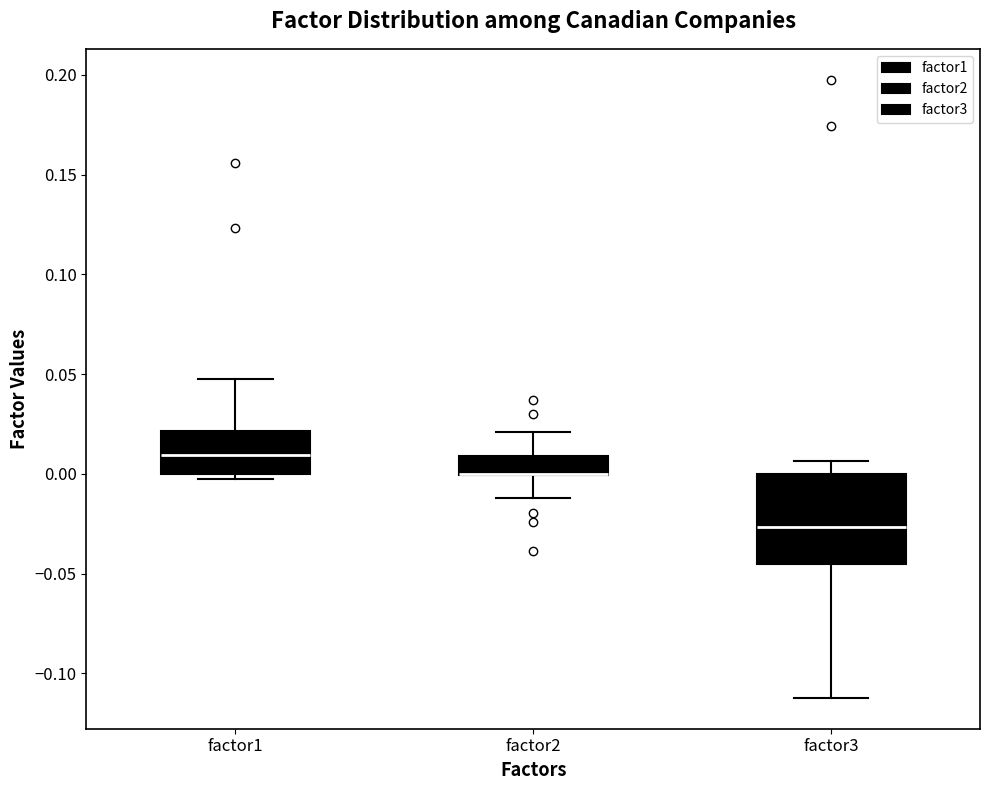

Reading left to right, read every box against the y-axis: the position of its median line, the range the box covers, and the ends of its whiskers. The values are not printed on the chart, so give them approximately, as read against the axis.

factor1: median 0.010, box 0.000 to 0.020, whiskers 0.000 (just below the box's lower edge) to 0.045
factor2: median 0.000 (drawn on the box's lower edge), box 0.000 to 0.010, whiskers -0.010 to 0.020
factor3: median -0.025, box -0.045 to 0.000, whiskers -0.110 to 0.005